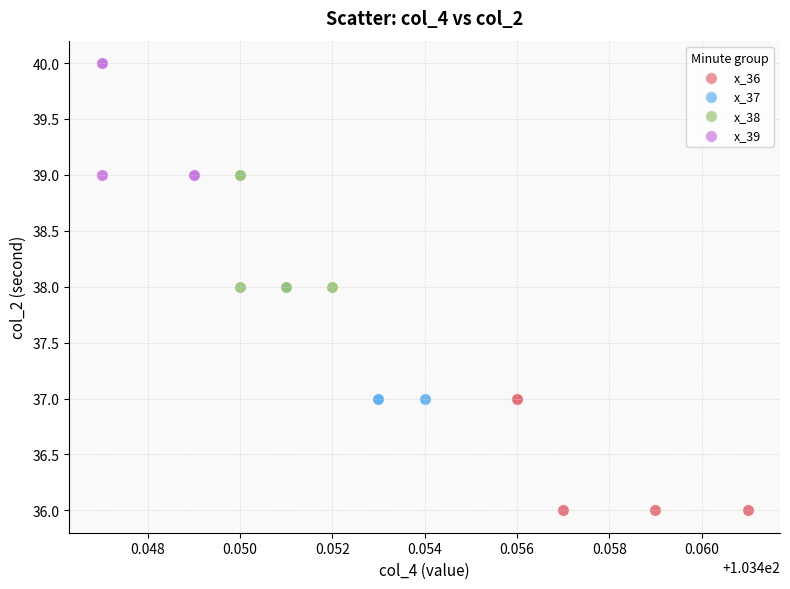

What are all the series names shown in the legend?

x_36, x_37, x_38, x_39